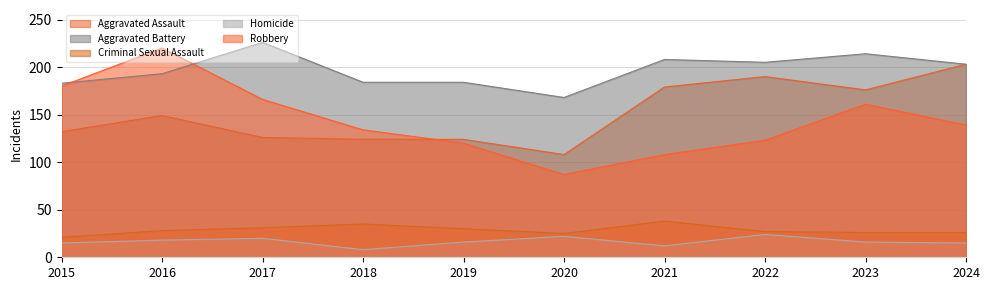

Reading left to right, extract all data points from this chart.

Aggravated Assault: 2015=132	2016=149	2017=126	2018=124	2019=124	2020=108	2021=179	2022=190	2023=176	2024=203
Aggravated Battery: 2015=183	2016=193	2017=226	2018=184	2019=184	2020=168	2021=208	2022=205	2023=214	2024=203
Criminal Sexual Assault: 2015=21	2016=28	2017=31	2018=35	2019=30	2020=25	2021=38	2022=27	2023=26	2024=26
Homicide: 2015=15	2016=18	2017=20	2018=8	2019=16	2020=22	2021=12	2022=24	2023=16	2024=15
Robbery: 2015=180	2016=220	2017=166	2018=134	2019=120	2020=87	2021=108	2022=123	2023=161	2024=139